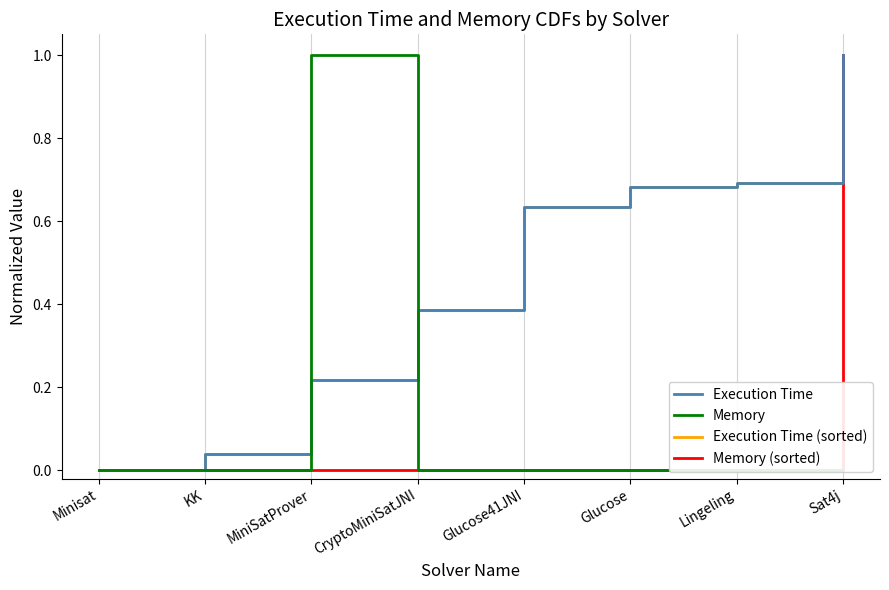

True or false: Execution Time (sorted) and Memory (sorted) intersect in this chart.

False